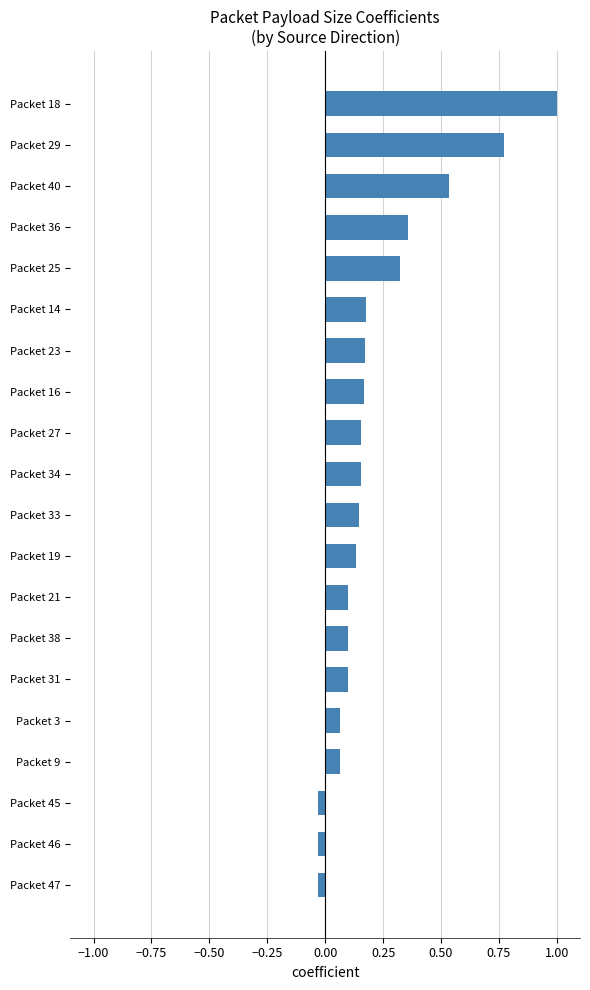

What is the sum of all values?

4.4